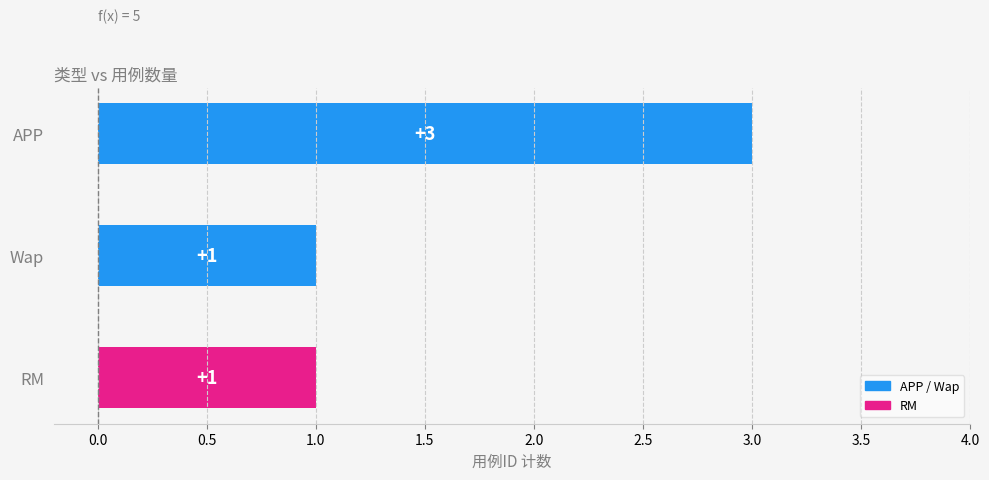

The chart shows a value of 1 at Wap. True or false?

True